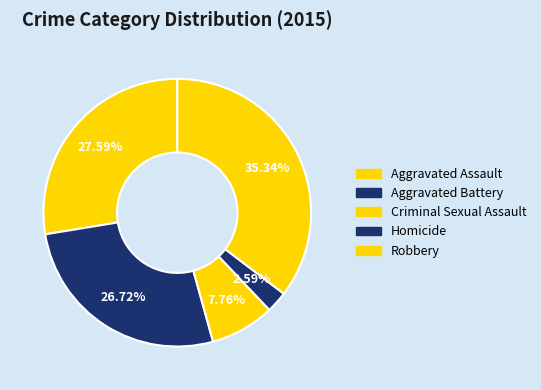

How many segments does this pie chart have?

5